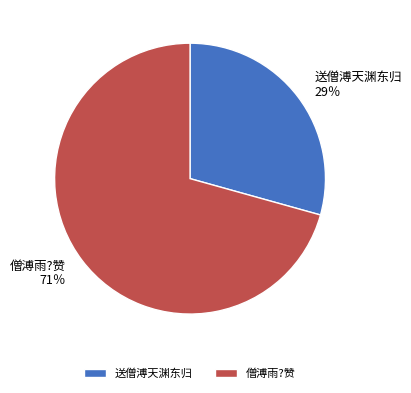

The 僧溥雨?赞 slice represents 71% of the pie. True or false?

True